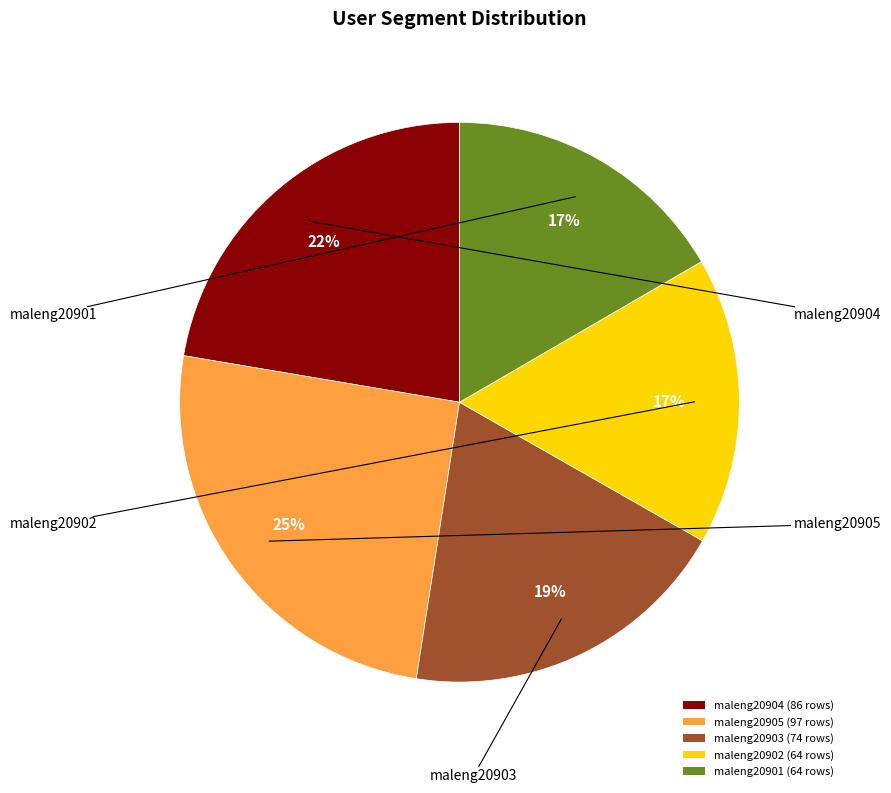

How many segments does this pie chart have?

5